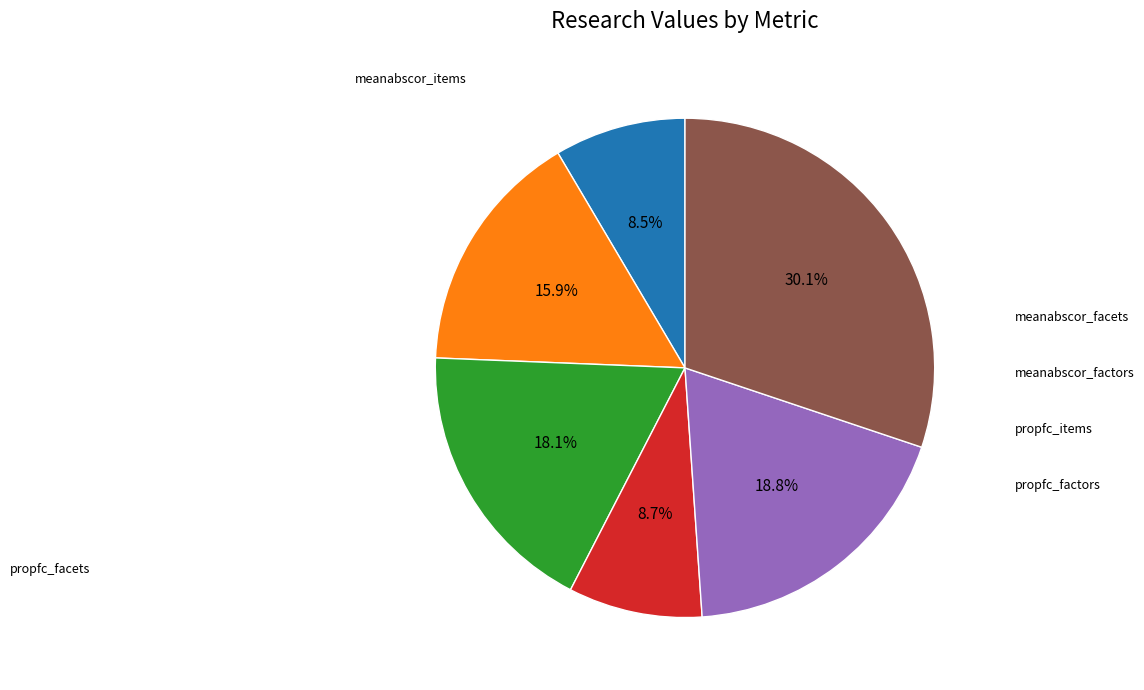

Does any single category account for the majority?

No